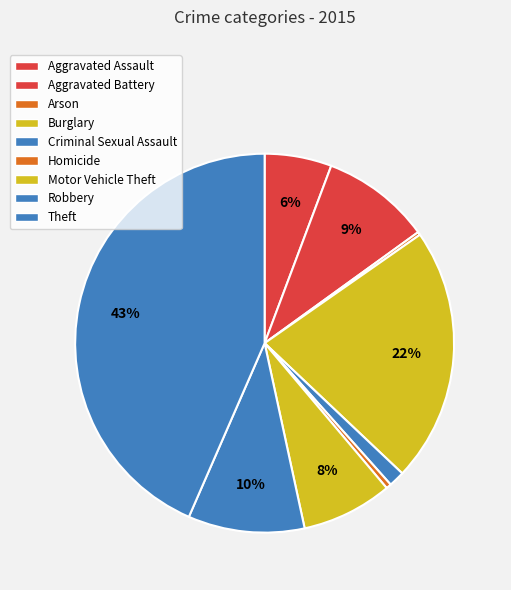

Does any single category account for the majority?

No